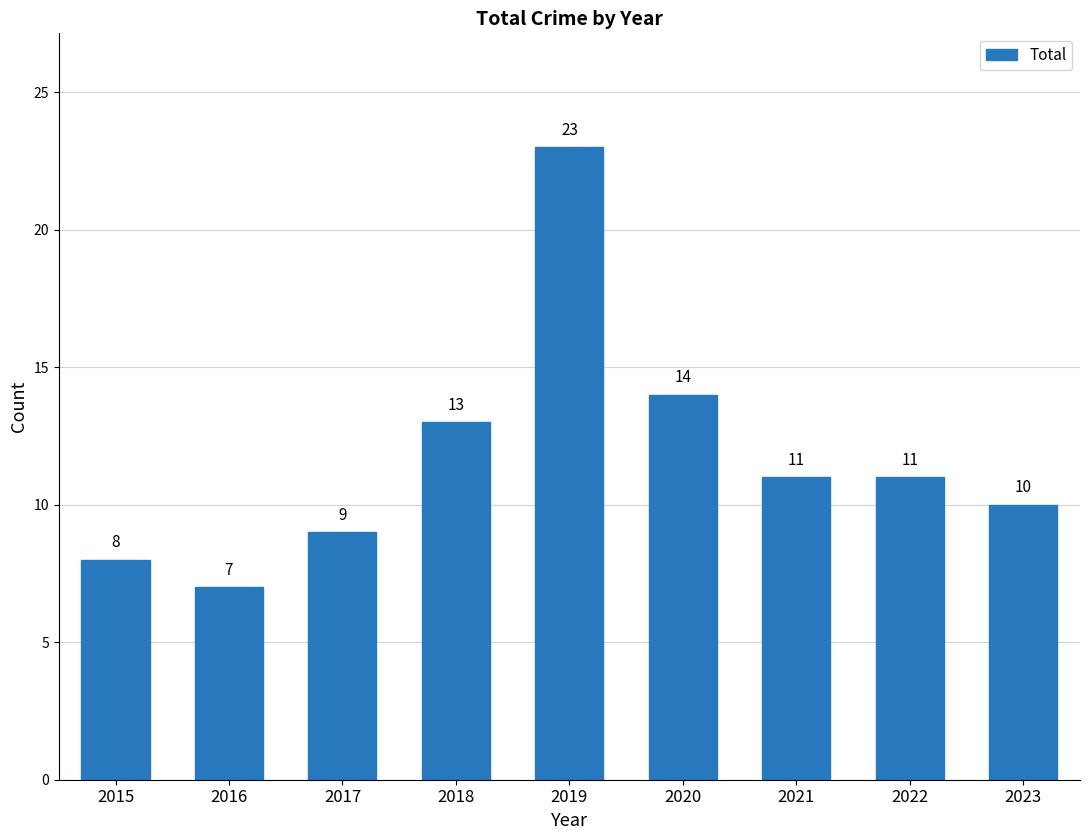

What is the sum of the values at 2016 and 2019?

30